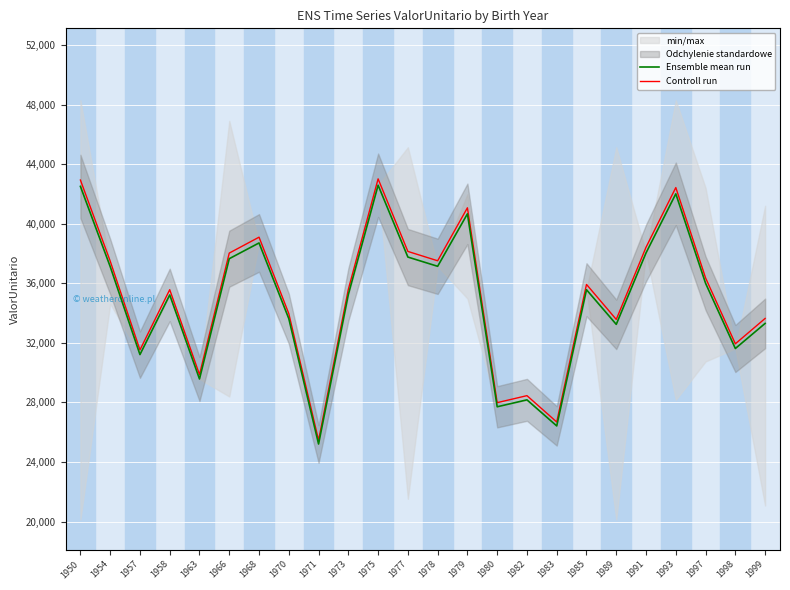

True or false: Controll run has a value of 61804.8 at 1973.

False